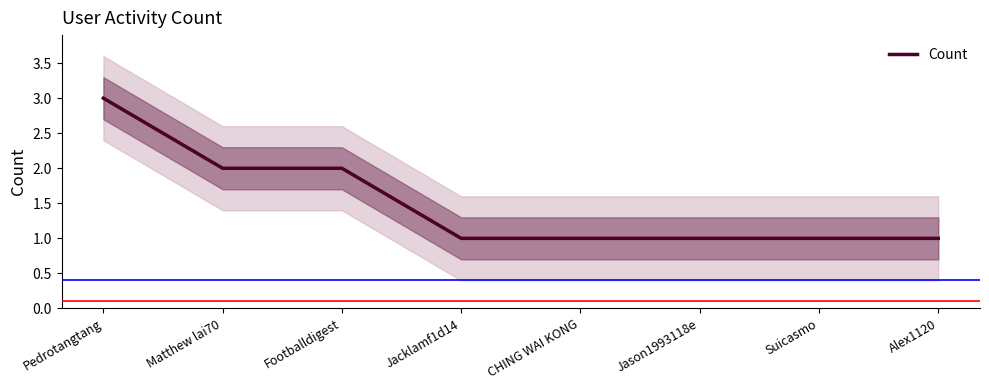

True or false: the data shows 1 at Jason1993118e.

True